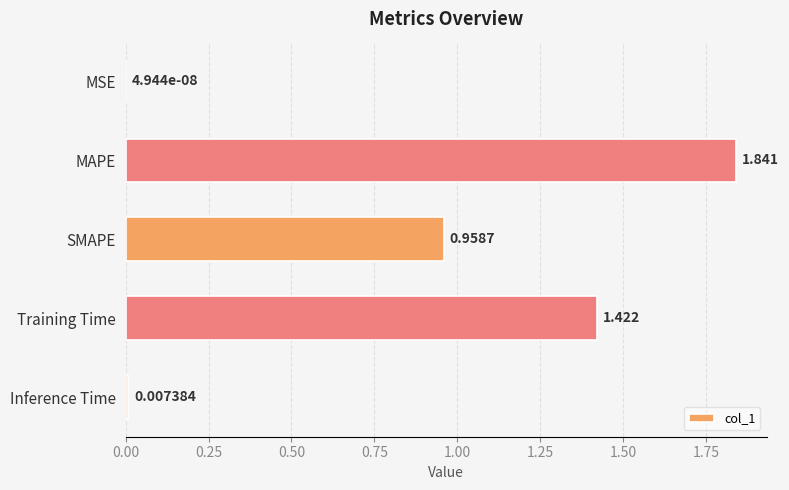

Which category has the highest value across all series?

MAPE